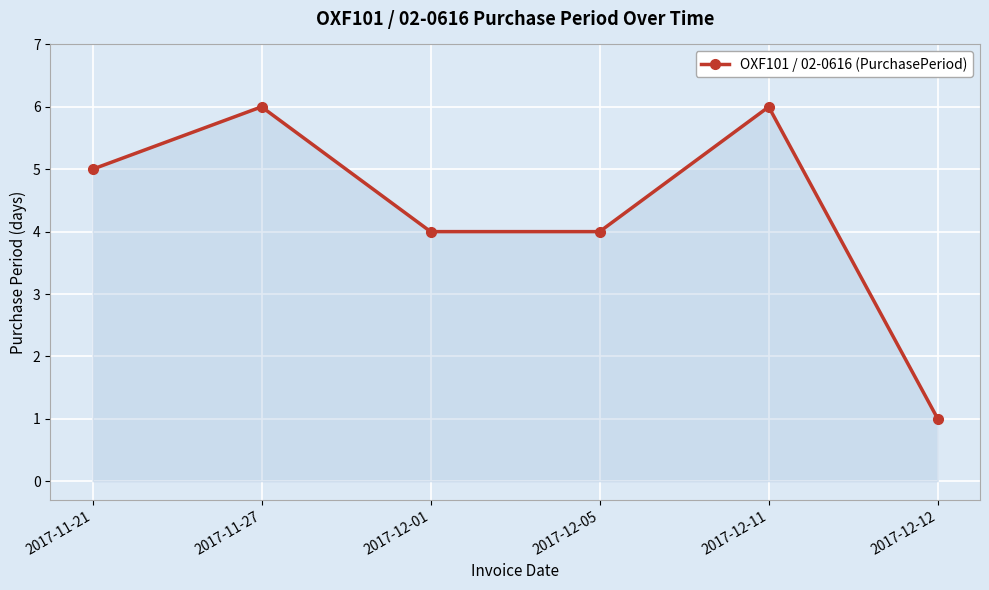

At which category does the chart reach its minimum across all series?

2017-12-12